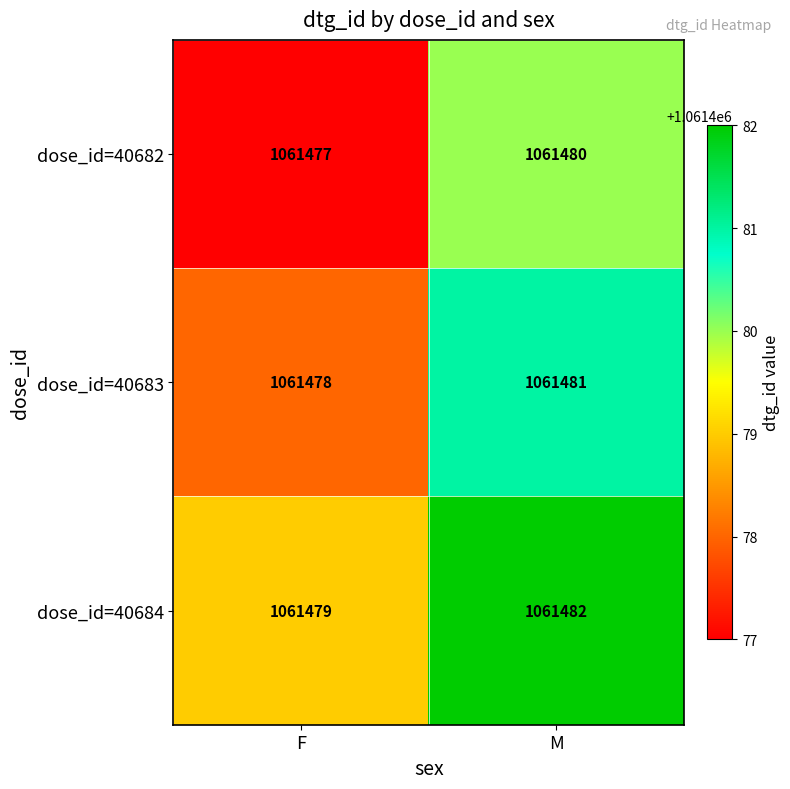

What is the maximum value shown in the chart?

1061482